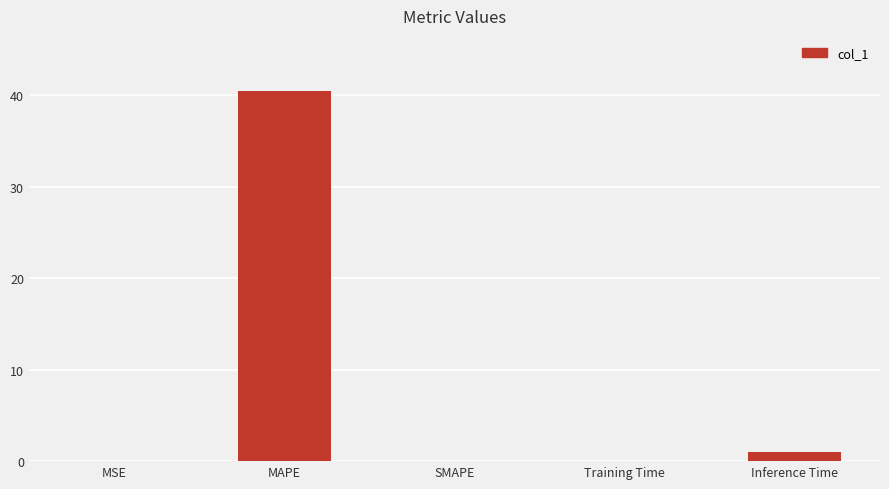

Where is the data nearest to the value 20?

Inference Time